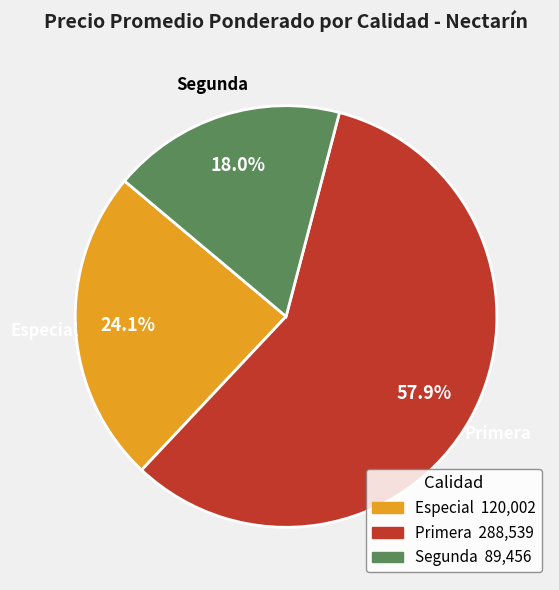

What is the ratio of the value at Especial to the value at Primera?

0.4